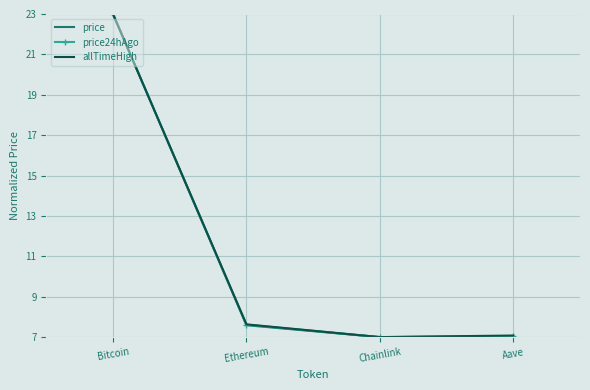

What is the minimum value for price24hAgo?

7.0